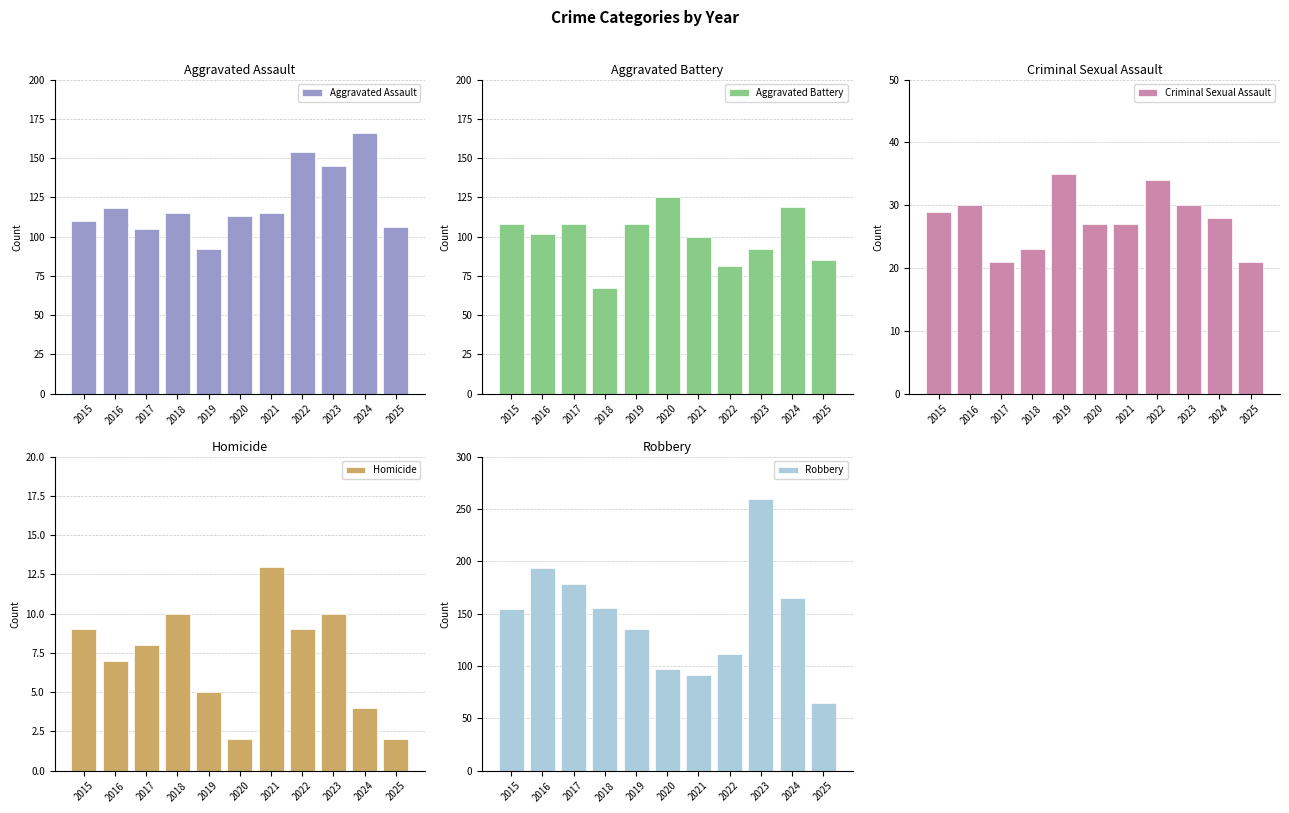

At which label does Criminal Sexual Assault reach its peak?

2019